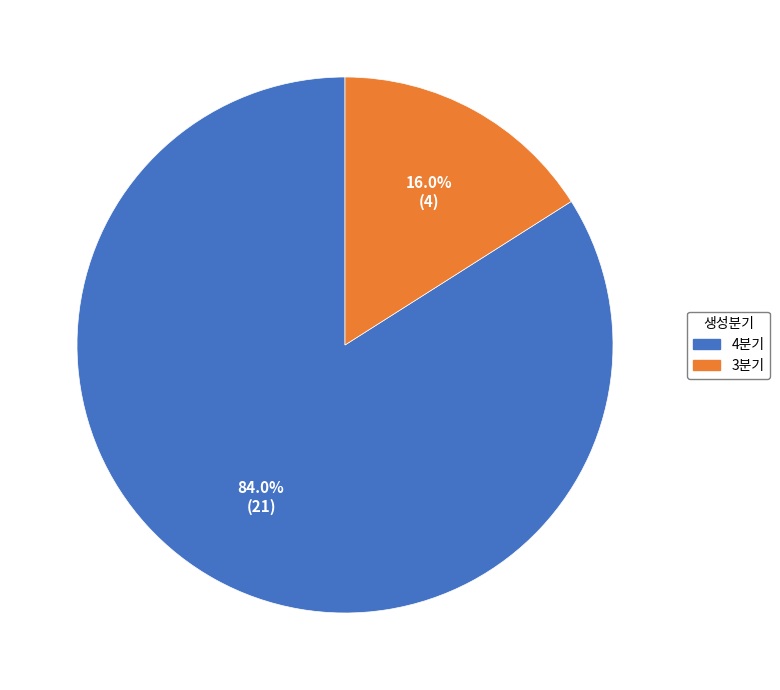

The 3분기 slice represents 16% of the pie. True or false?

True